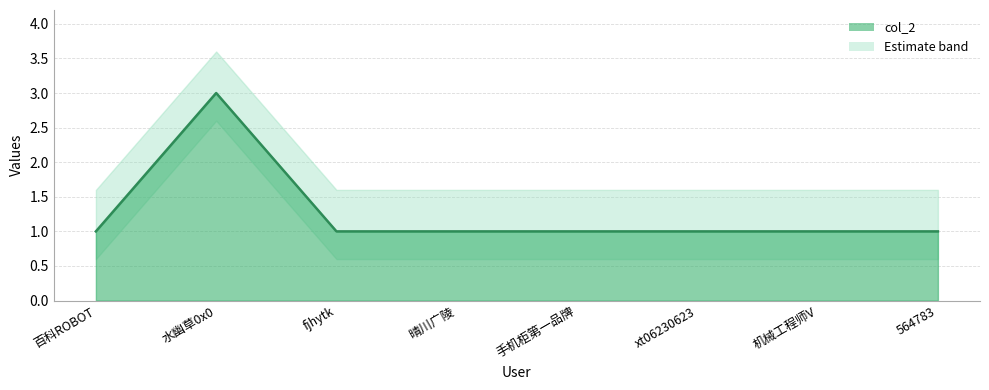

List the labels in order of value, smallest first.

百科ROBOT, fjhytk, 晴川广陵, 手机柜第一品牌, xt06230623, 机械工程师V, 564783, 水幽草0x0